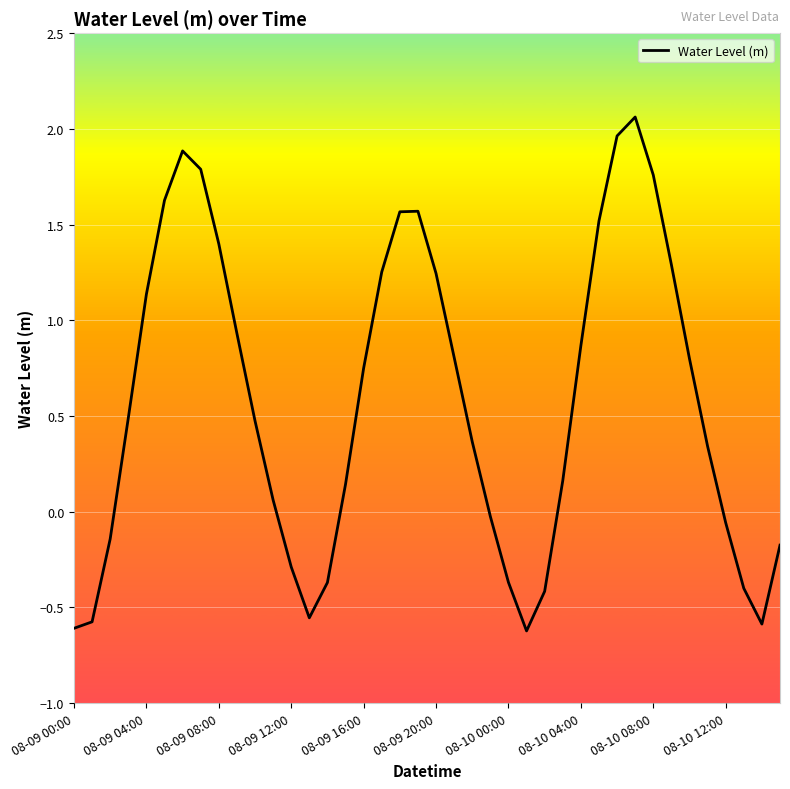

How many values are below 0?

14